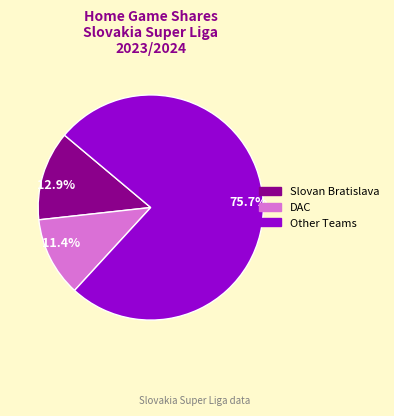

Which category has the biggest portion of the pie?

75.7%